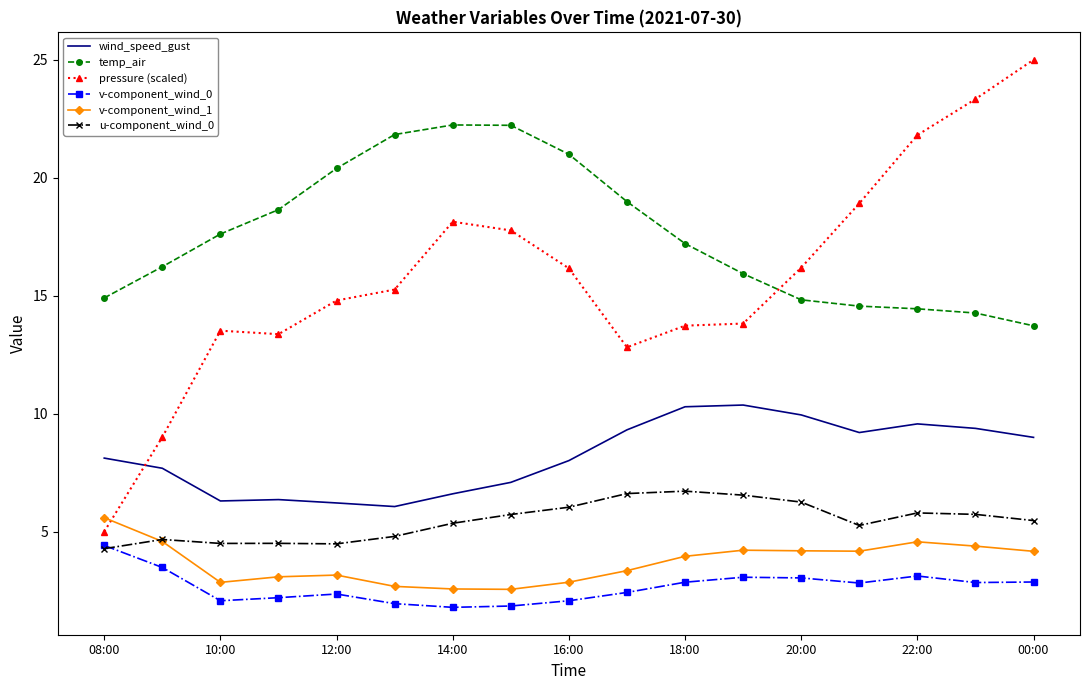

What is the maximum value for u-component_wind_0?

6.7